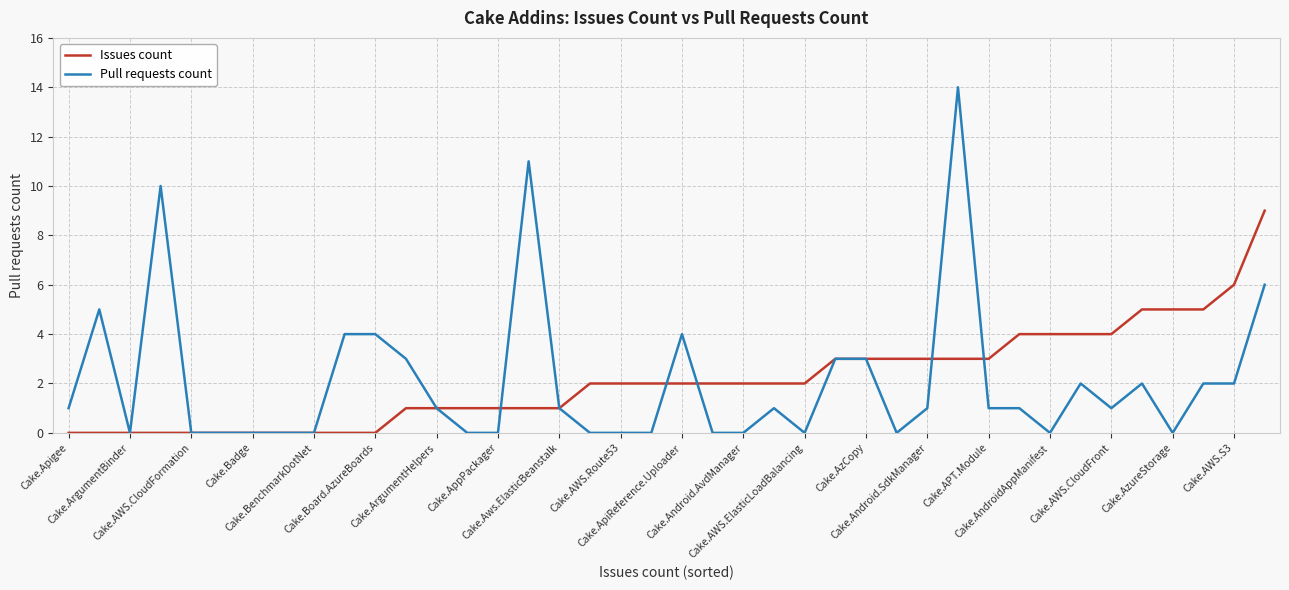

What is the maximum value for Pull requests count?

14